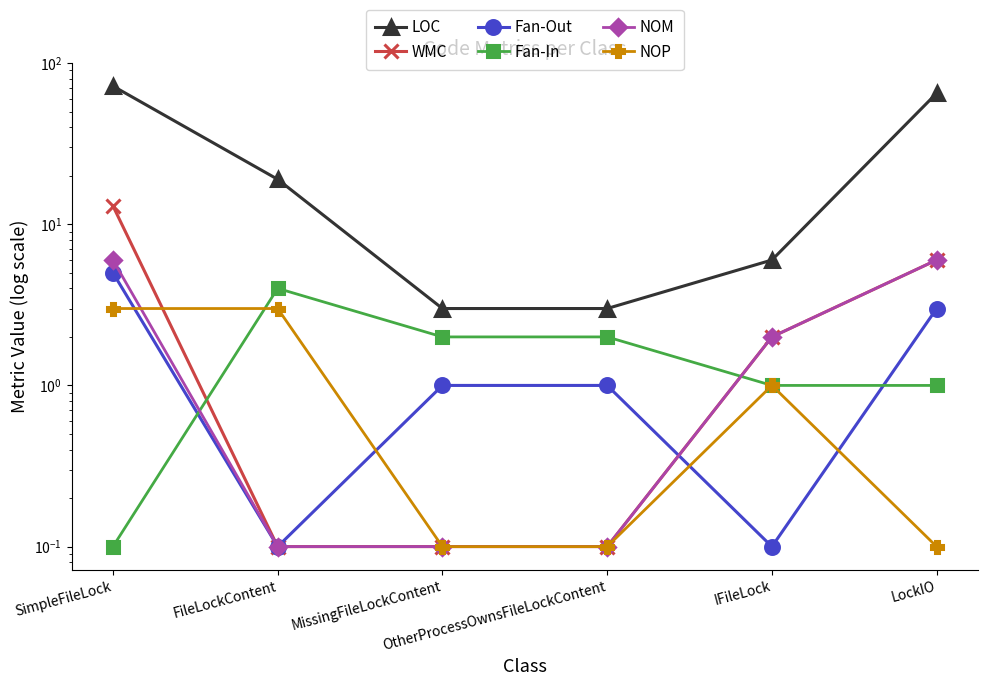

What is the maximum value for Fan-In?

4.0